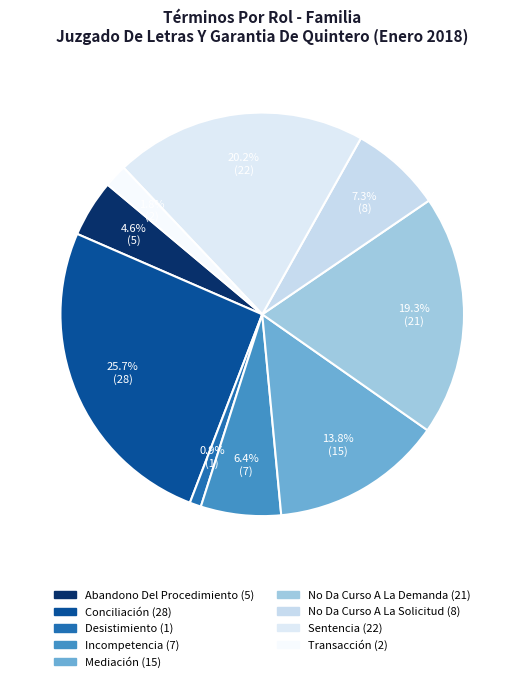

To the nearest percent, what portion does Sentencia represent?

20%